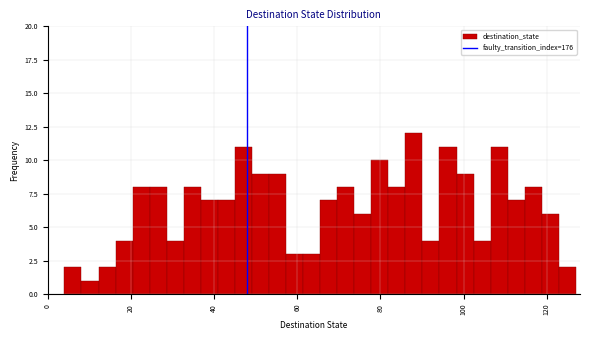

Read against the x-axis, roughly where is the centre of the tallest bar?

88